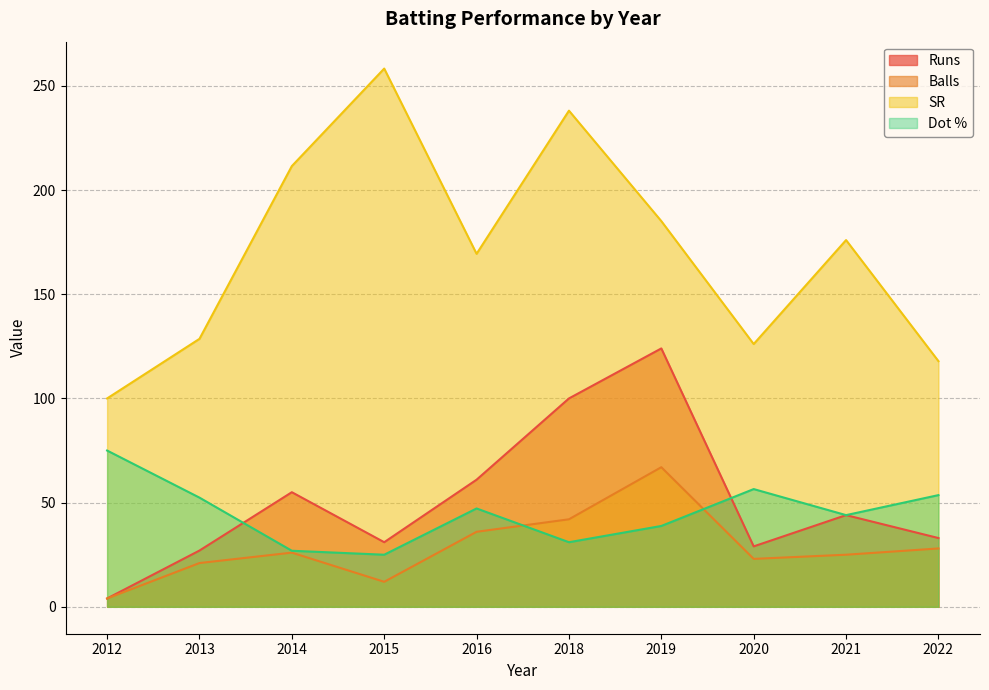

At how many categories does at least one series exceed 161?

6